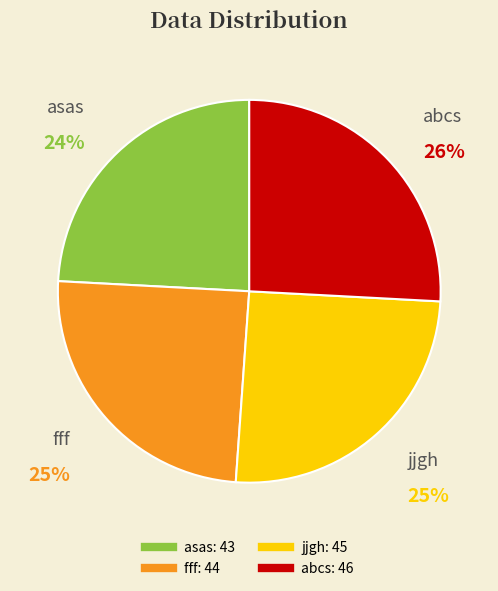

What is the smallest slice in the pie chart?

asas